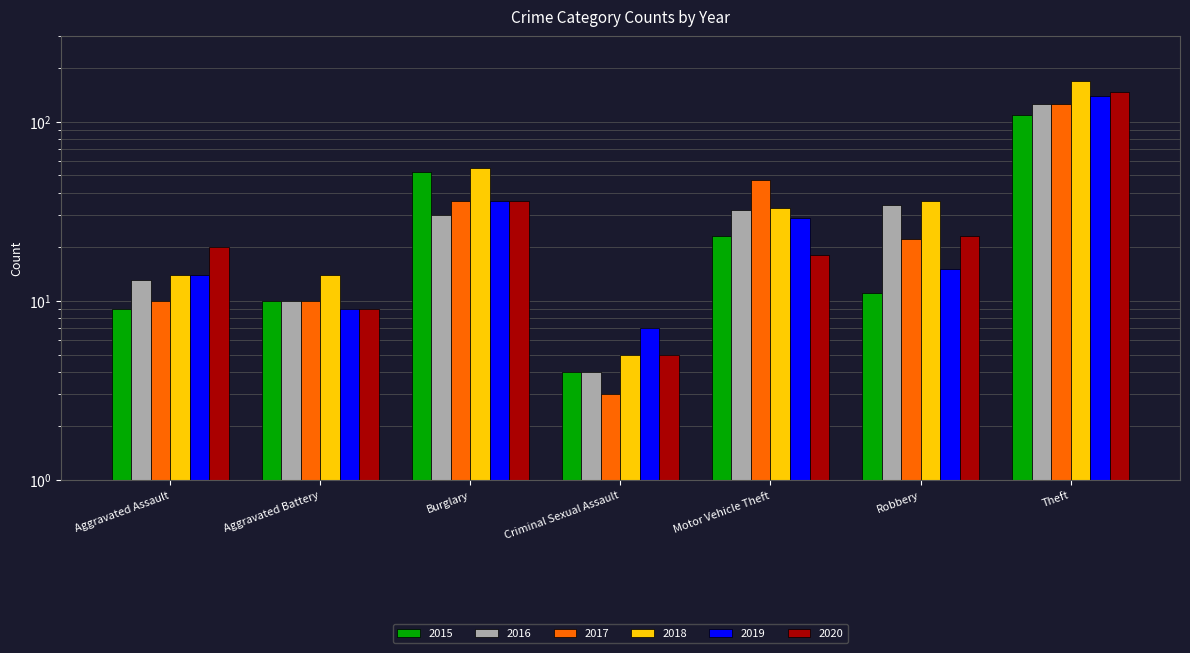

What is the minimum value shown in the chart?

3